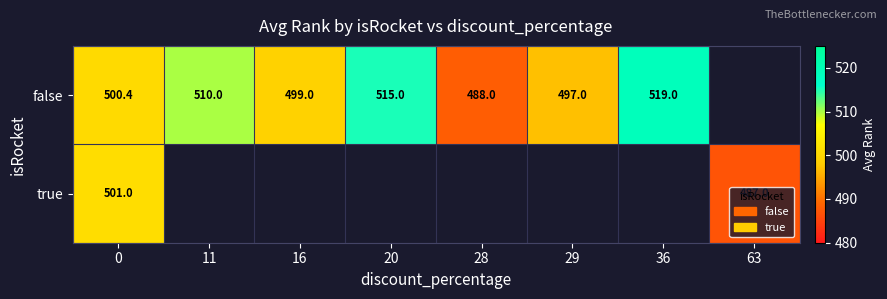

What is the difference between the false values at 0 and 11?

9.6